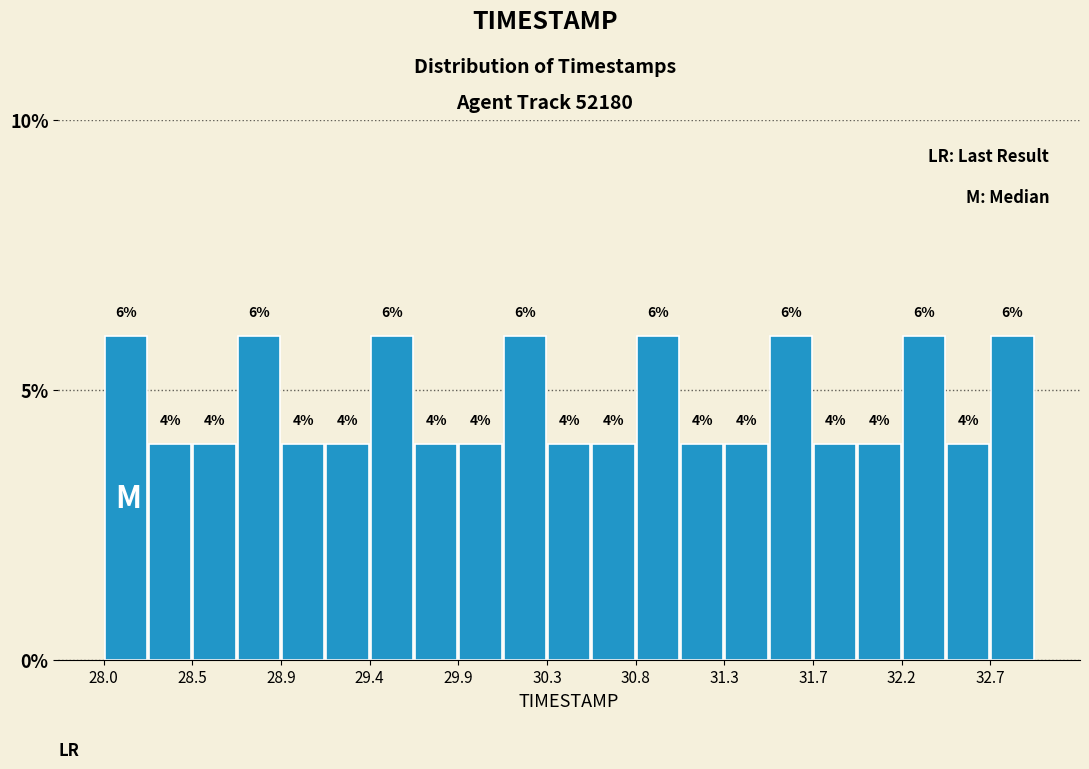

Reading left to right, transcribe this chart: for each bar, give the range it covers on the x-axis and its height. The bar edges are not printed on the chart, so give them approximately, as read against the axis.

28.00 to 28.25: 6
28.25 to 28.45: 4
28.45 to 28.70: 4
28.70 to 28.95: 6
28.95 to 29.15: 4
29.15 to 29.40: 4
29.40 to 29.65: 6
29.65 to 29.85: 4
29.85 to 30.10: 4
30.10 to 30.35: 6
30.35 to 30.55: 4
30.55 to 30.80: 4
30.80 to 31.05: 6
31.05 to 31.25: 4
31.25 to 31.50: 4
31.50 to 31.75: 6
31.75 to 31.95: 4
31.95 to 32.20: 4
32.20 to 32.45: 6
32.45 to 32.65: 4
32.65 to 32.90: 6